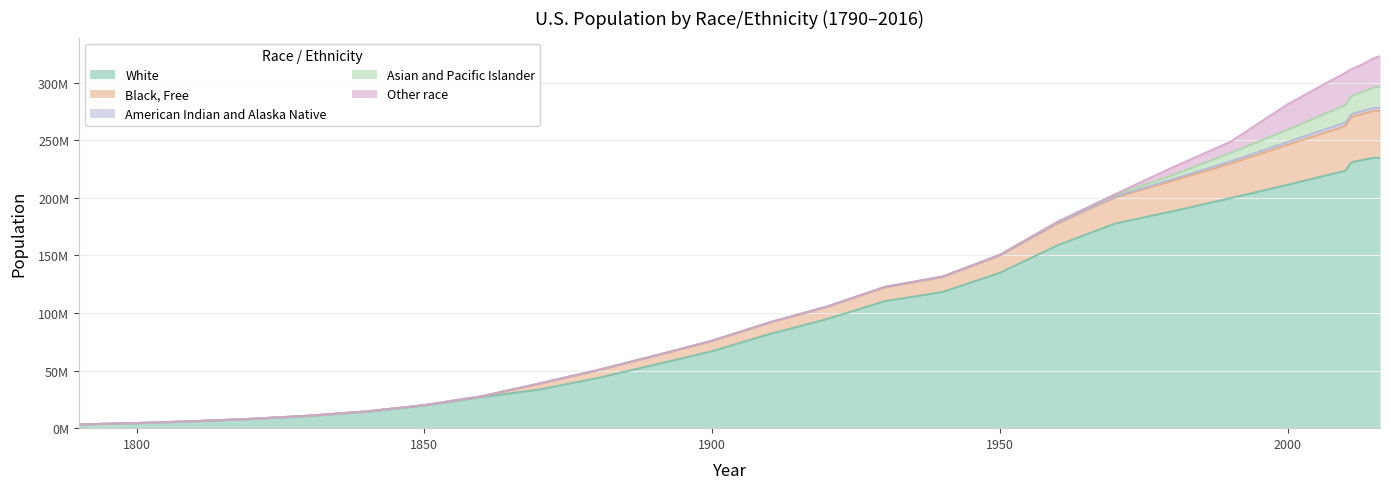

How many data points in Asian and Pacific Islander are above 254918?

14